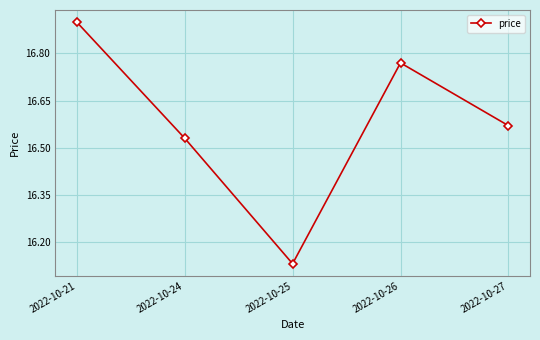

Which label corresponds to the smallest value in the chart?

2022-10-25